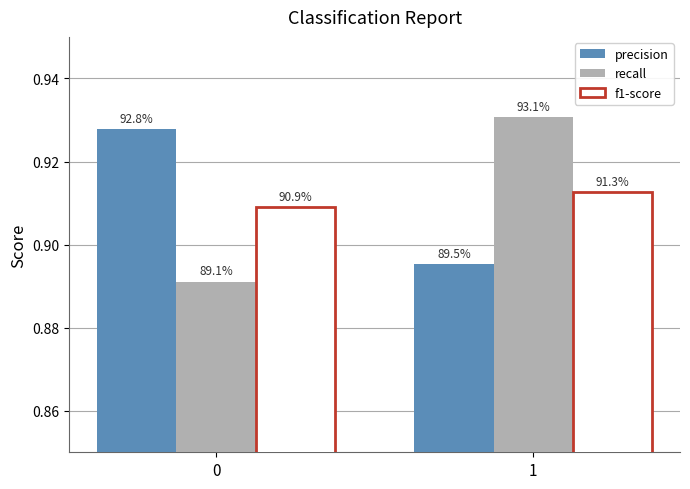

At 1, list the series in order from smallest to largest.

precision, f1-score, recall